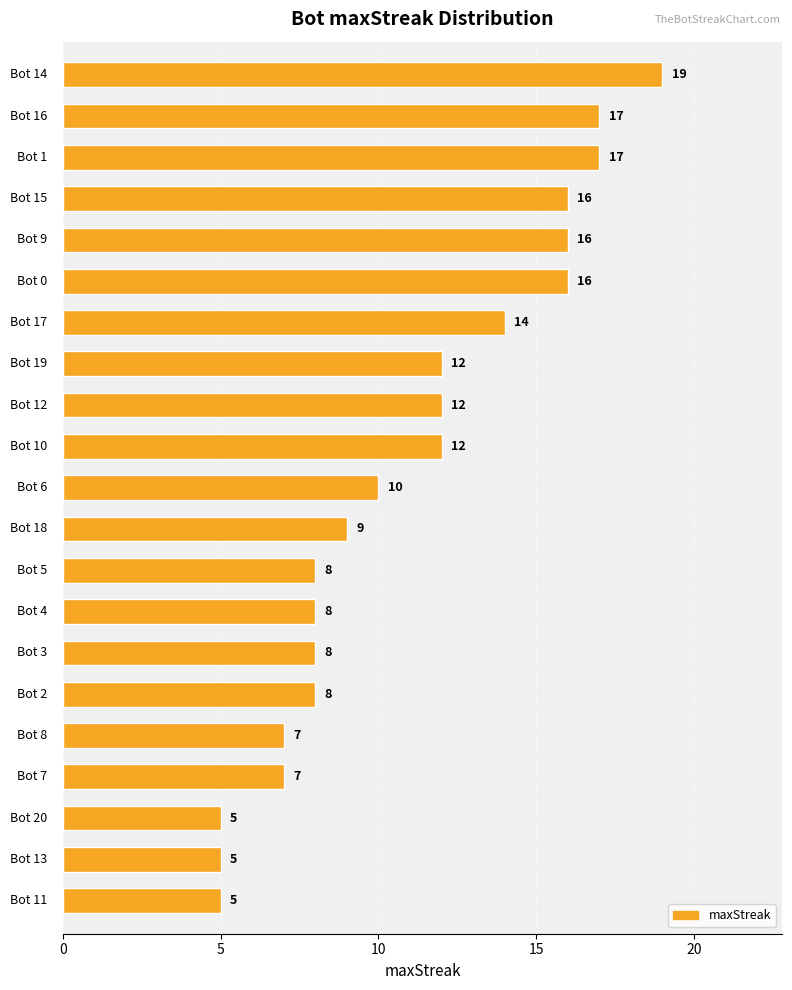

Reading top to bottom, list all the values displayed in this chart.

19	17	17	16	16	16	14	12	12	12	10	9	8	8	8	8	7	7	5	5	5